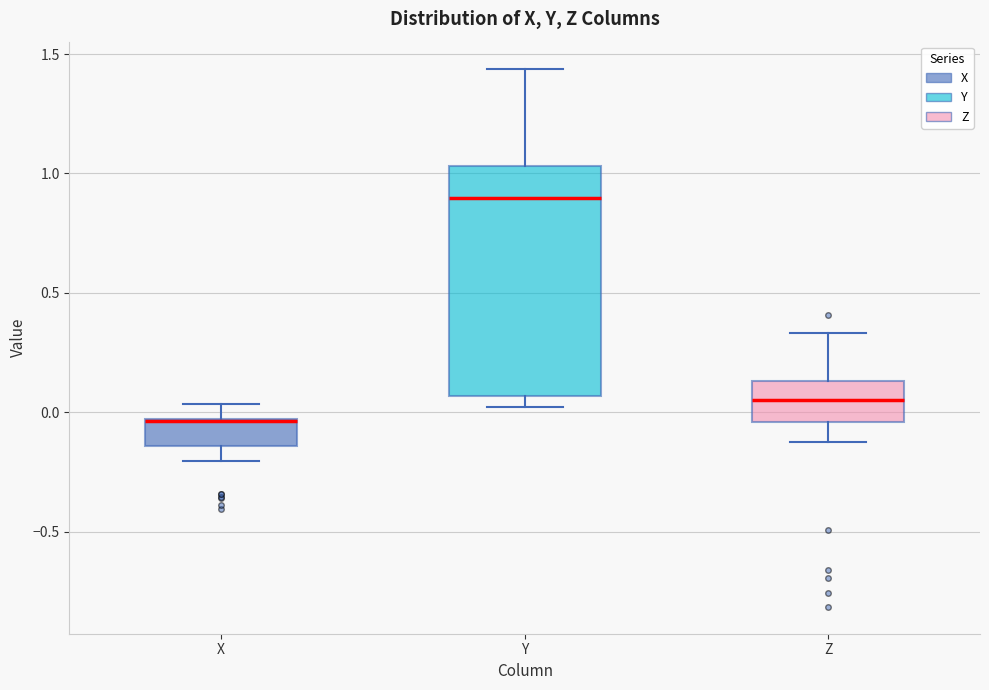

Comparing the boxes themselves (not the whiskers), which one is the tallest?

Y